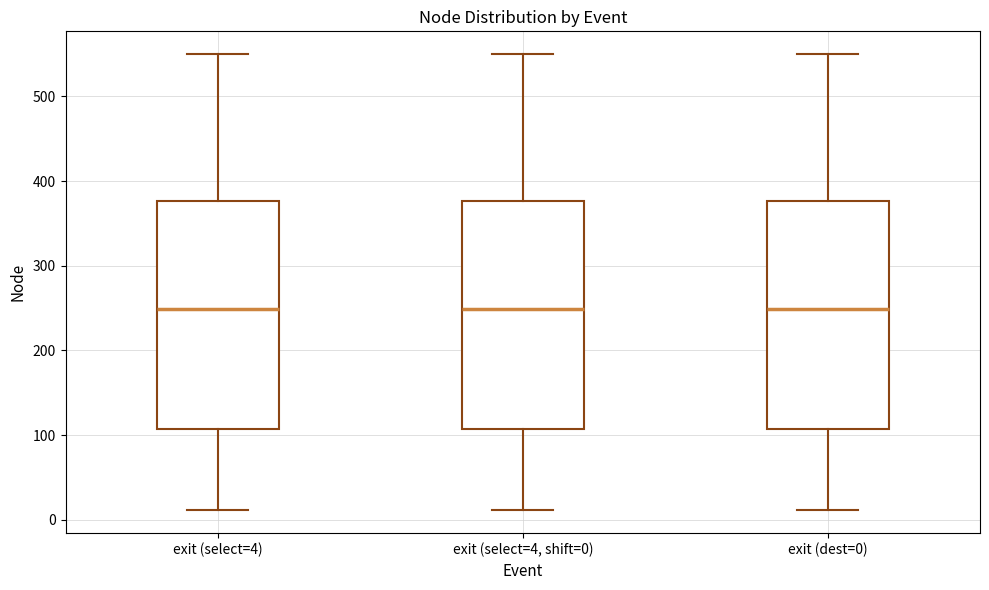

Reading left to right, transcribe this box plot: for each box, give where its median line is, the range the box spans, and where its two whiskers end, as read against the y-axis. The values are not printed on the chart, so give them approximately, as read against the axis.

exit (select=4): median 250, box 110 to 380, whiskers 10 to 550
exit (select=4, shift=0): median 250, box 110 to 380, whiskers 10 to 550
exit (dest=0): median 250, box 110 to 380, whiskers 10 to 550